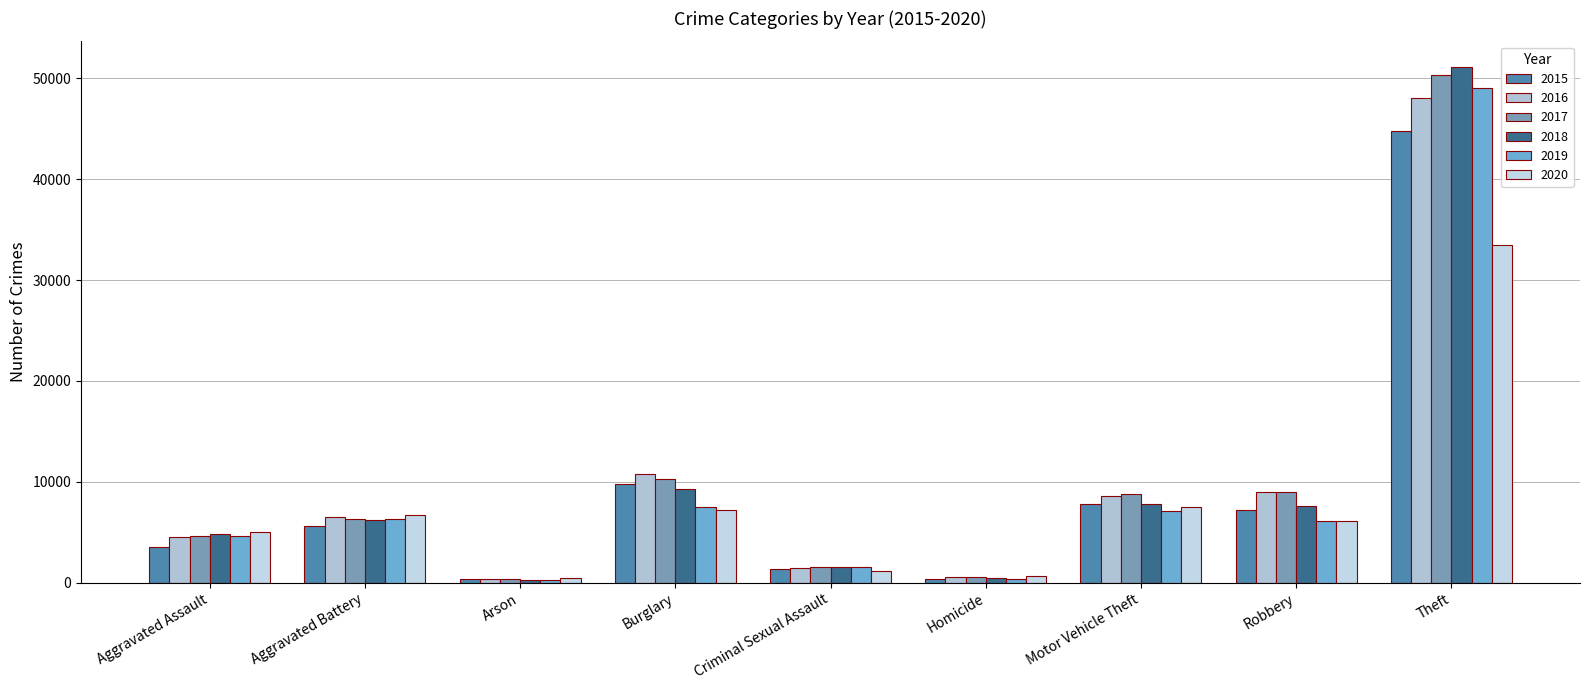

The 2020 series shows 3942 at Burglary. True or false?

False